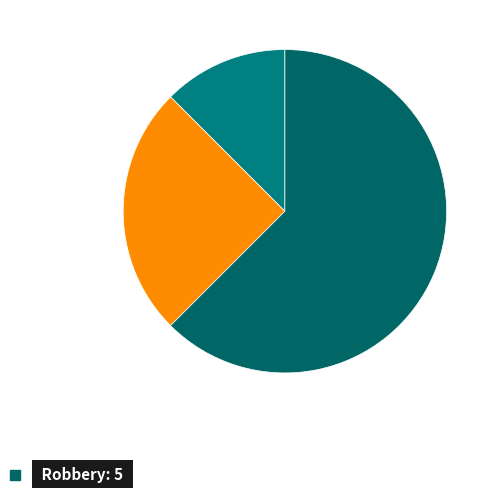

What is the largest slice in the pie chart?

Robbery